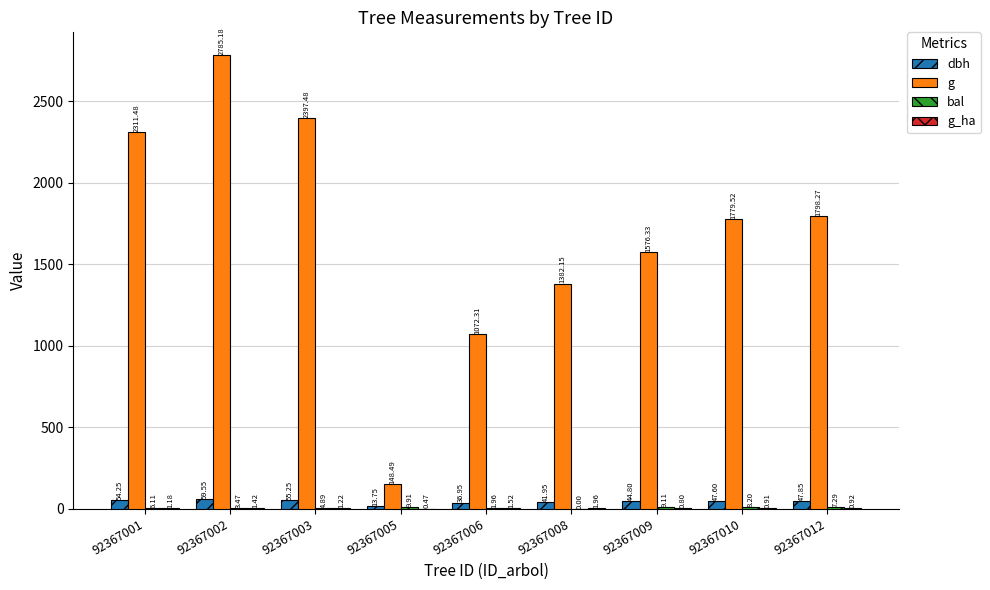

At which category is the sum across all series the highest?

92367002